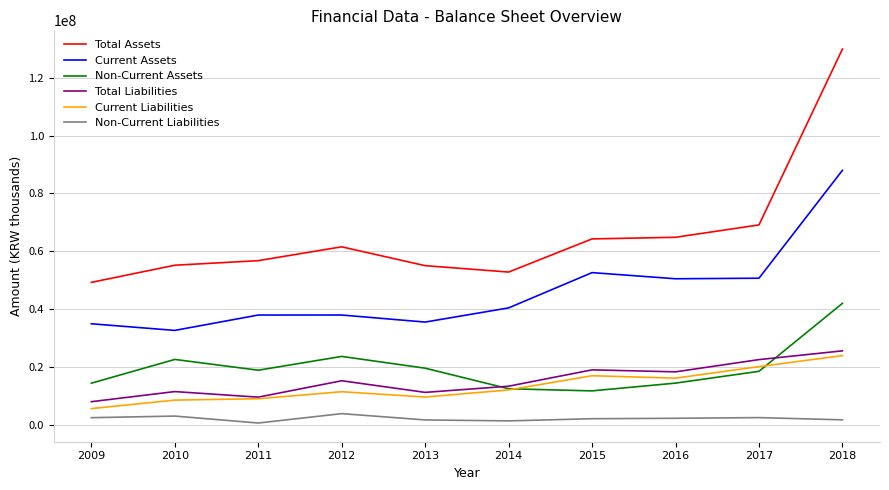

What is the sum of all Total Assets values?

658446225